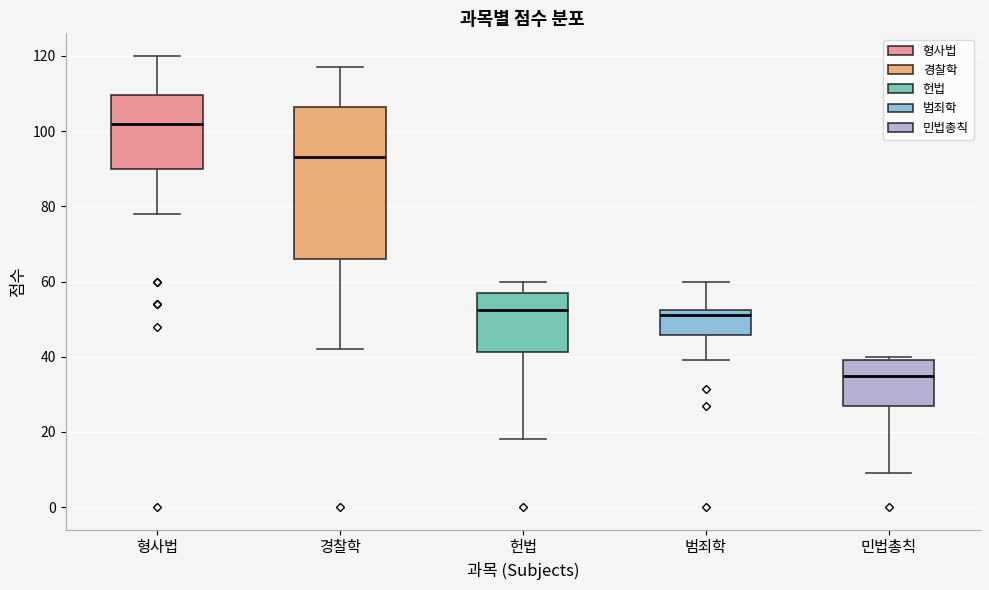

Where does the upper whisker of the box for 경찰학 end on the y-axis? The values are not printed on the chart, so give them approximately, as read against the axis.

118